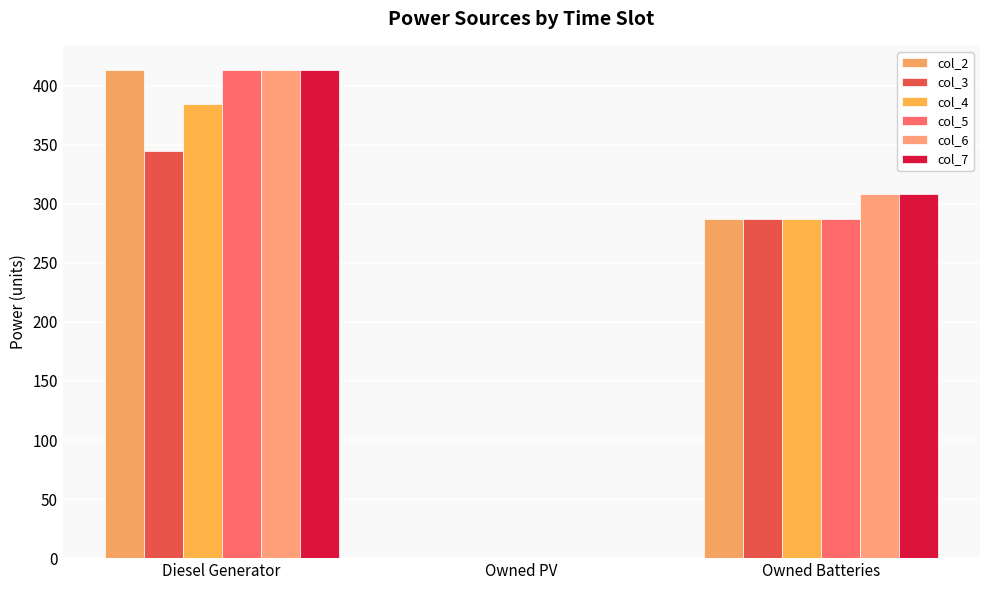

What is the highest value of the col_4 series?

384.0